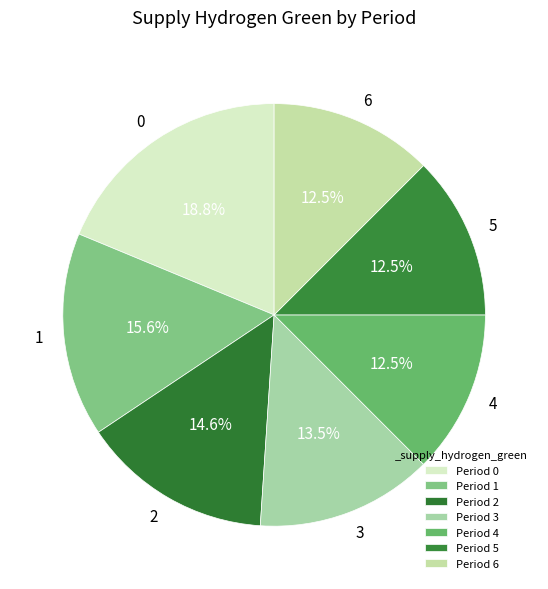

To the nearest percent, what portion does 0 represent?

19%